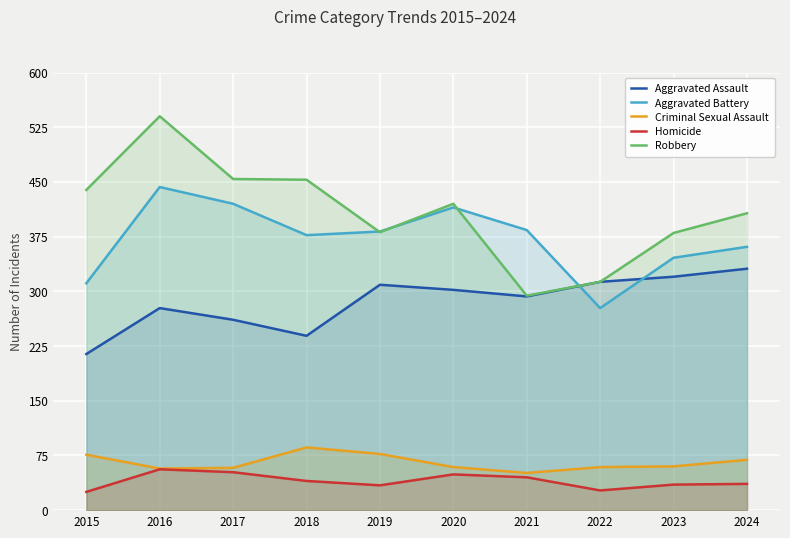

True or false: Aggravated Assault has a value of 214 at 2015.

True